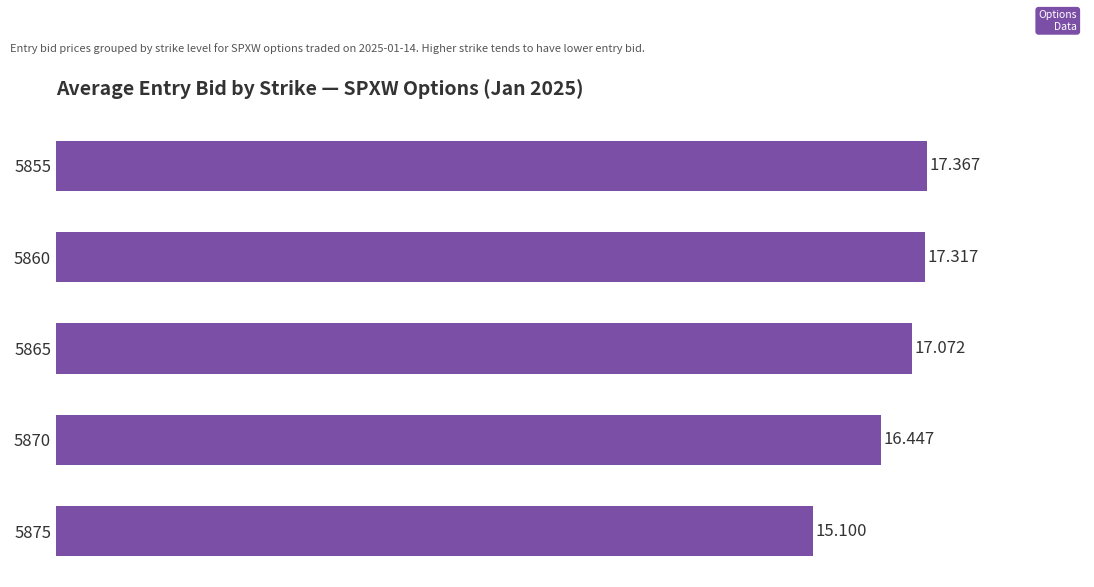

How many bars are there in total?

5